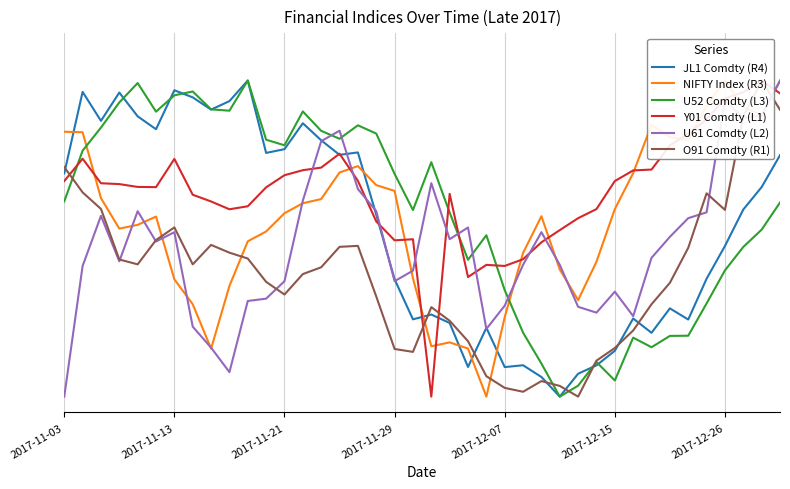

True or false: NIFTY Index (R3) and U52 Comdty (L3) intersect in this chart.

True